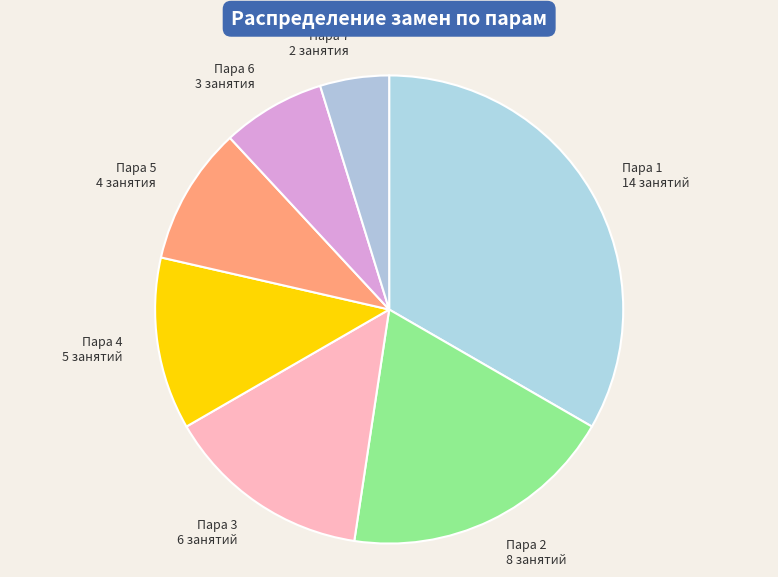

Rank the categories by value from lowest to highest.

Пара 7 2 занятия, Пара 6 3 занятия, Пара 5 4 занятия, Пара 4 5 занятий, Пара 3 6 занятий, Пара 2 8 занятий, Пара 1 14 занятий